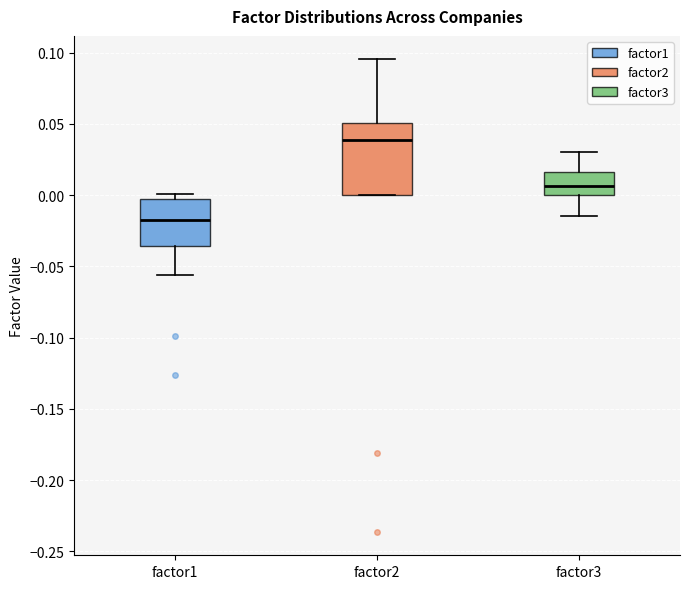

Which box has the highest median line?

factor2